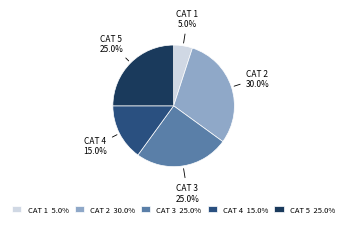

What percentage do CAT 1 5.0% and CAT 2 30.0% together represent?

35.0%